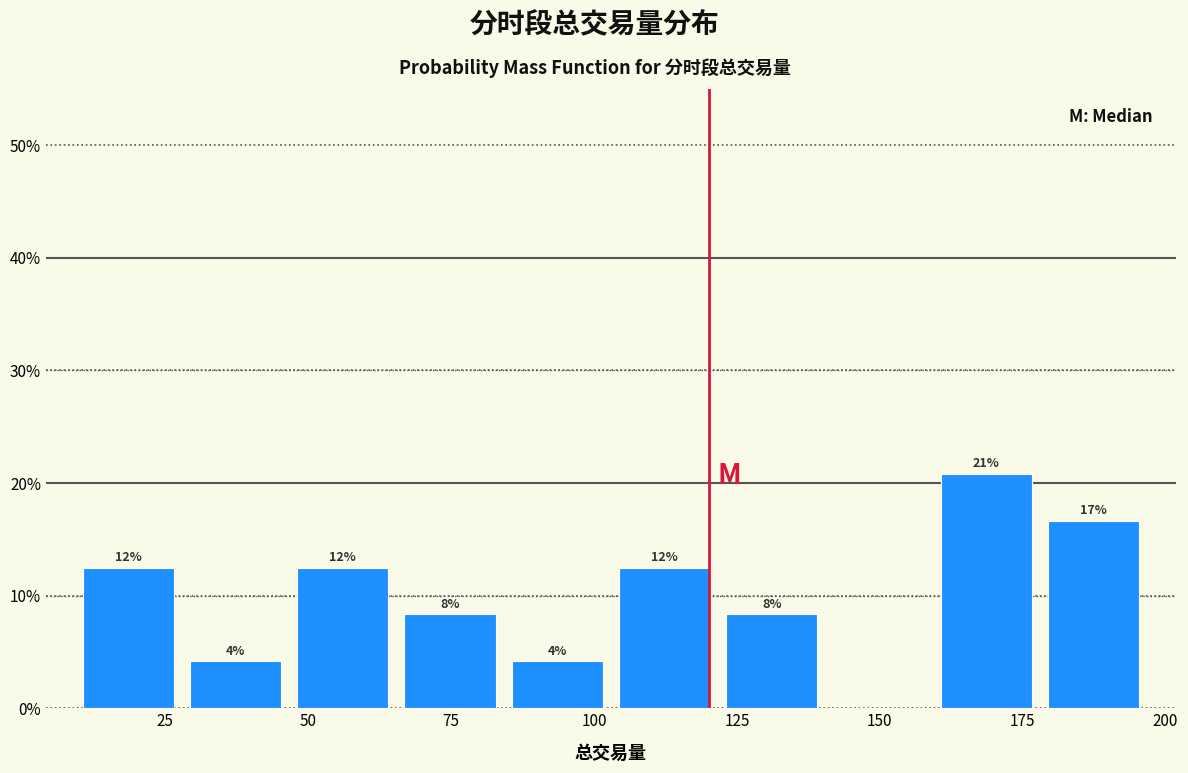

Read against the x-axis, roughly where is the centre of the tallest bar?

170